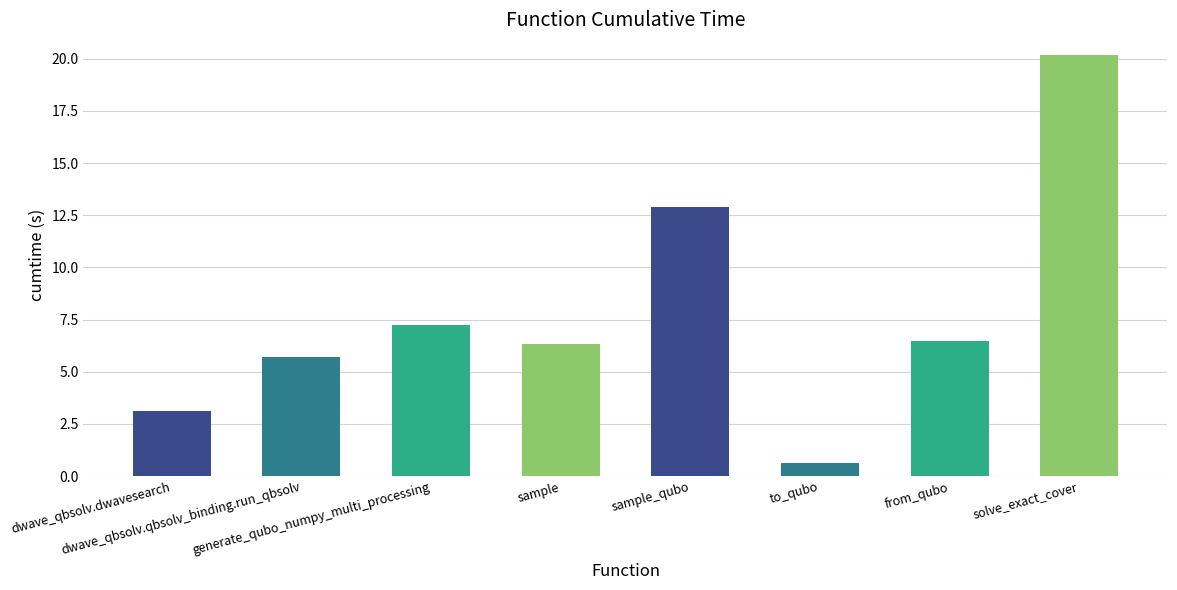

What is the label of the 7th bar from the right?

dwave_qbsolv.qbsolv_binding.run_qbsolv